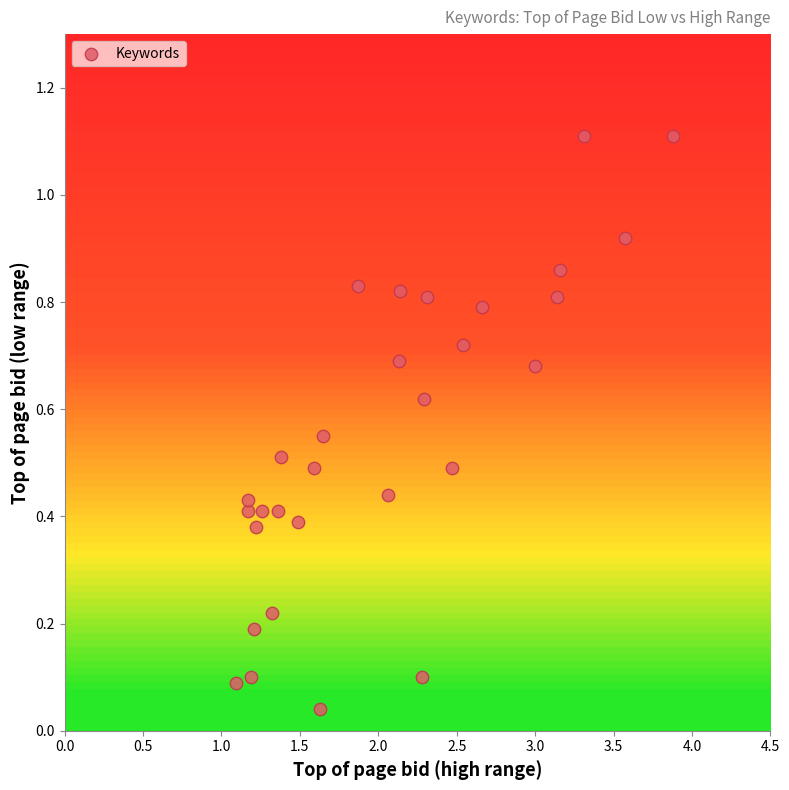

What is the range of X values (max minus min)?

2.8